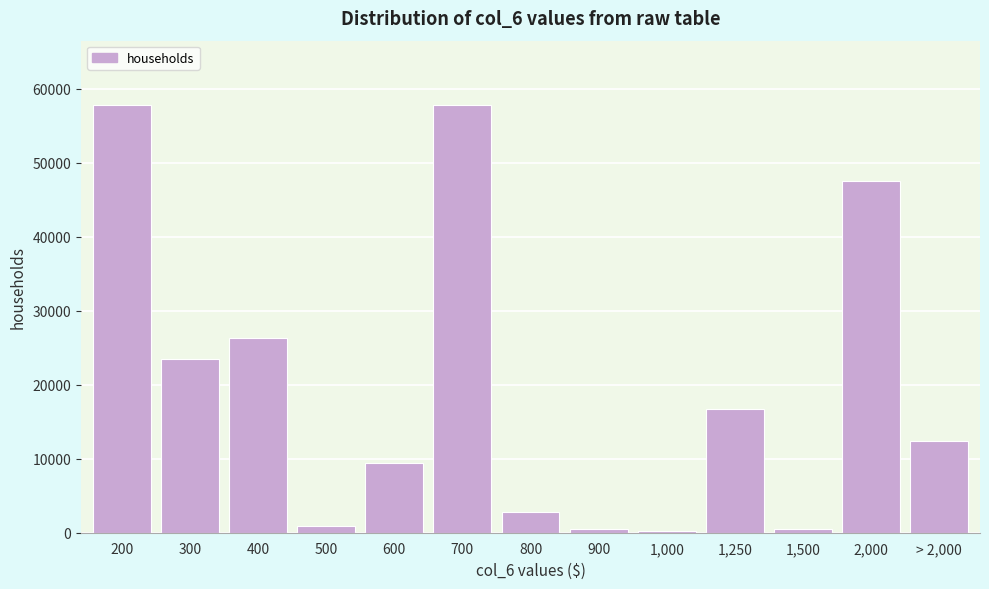

What is the sum of all values?

256390